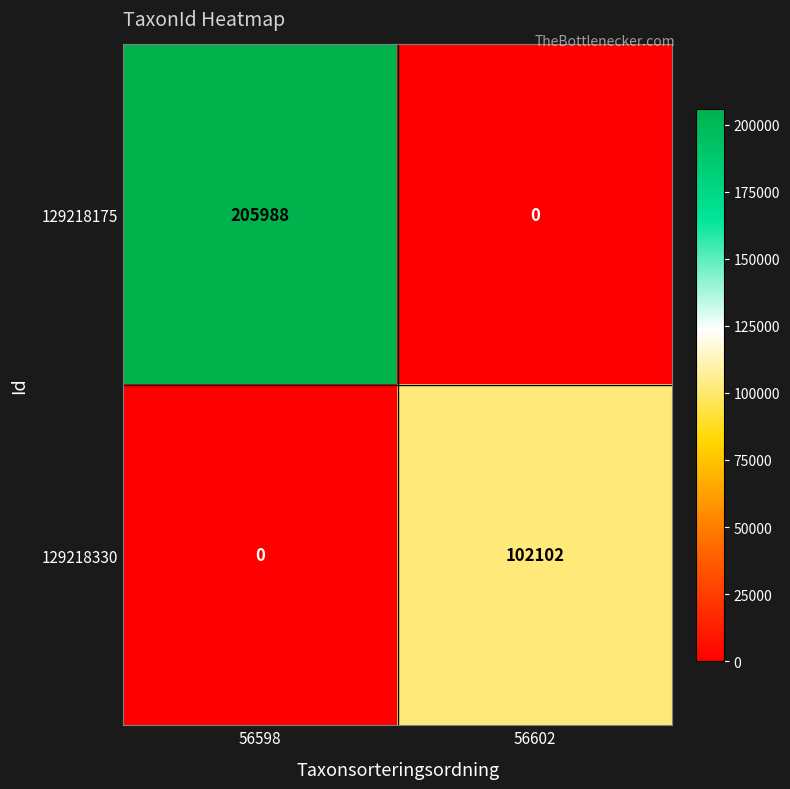

Which label corresponds to the largest value in the chart?

56598